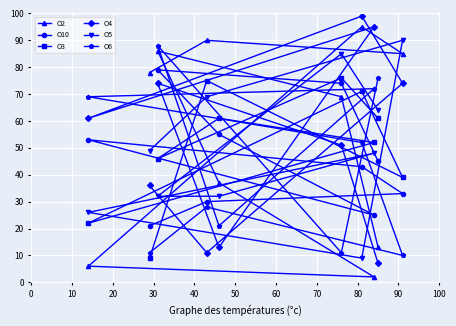

What is the maximum value shown in the chart?

99